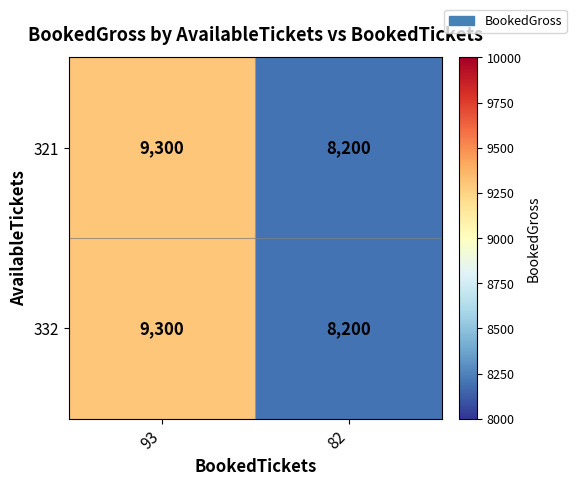

Reading right to left, extract all data points from this chart.

321: 8200	9300
332: 8200	9300